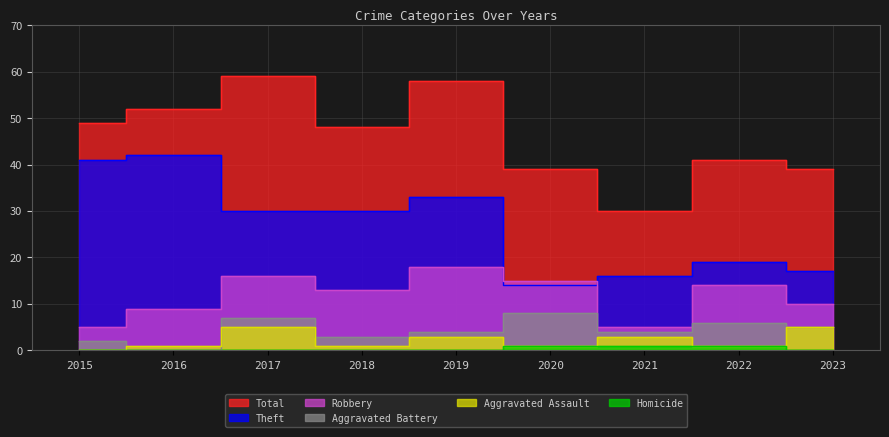

What is the value of the Homicide point at the 8th from the left?

1